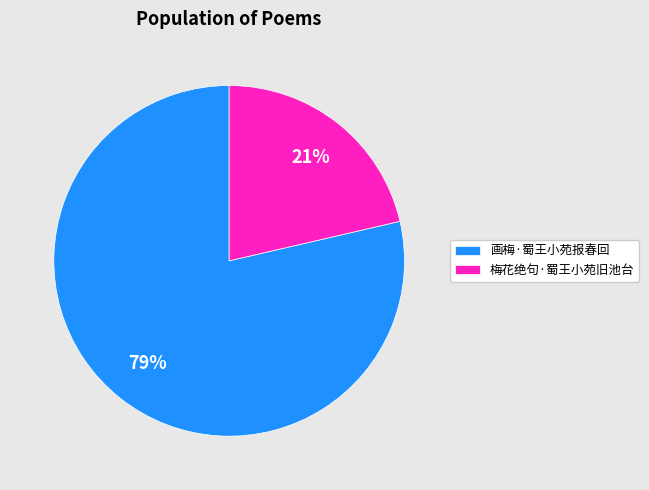

To the nearest percent, what is the combined percentage of 画梅·蜀王小苑报春回 and 梅花绝句·蜀王小苑旧池台?

100%